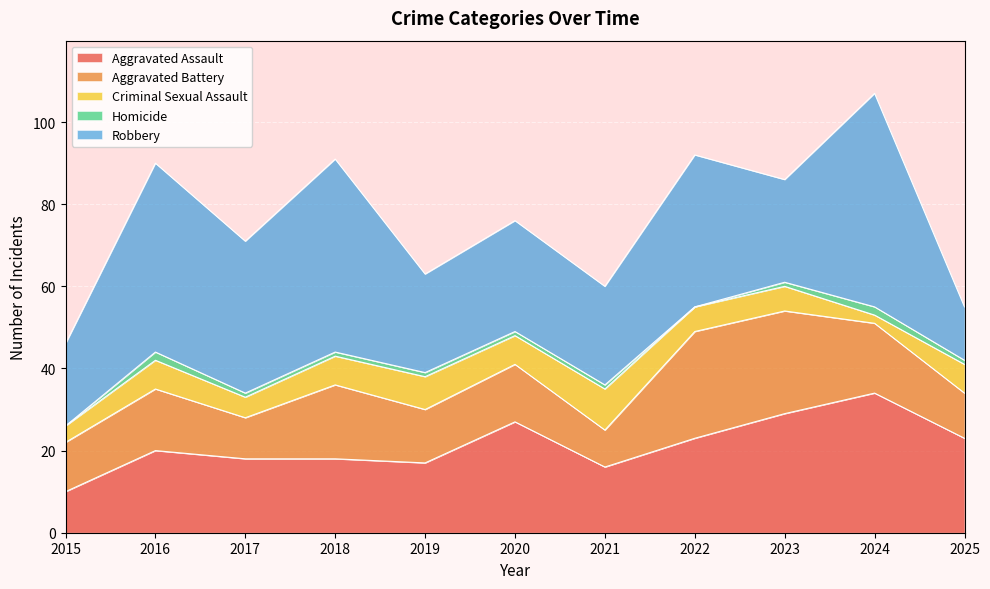

At which category is the sum across all series the highest?

2024